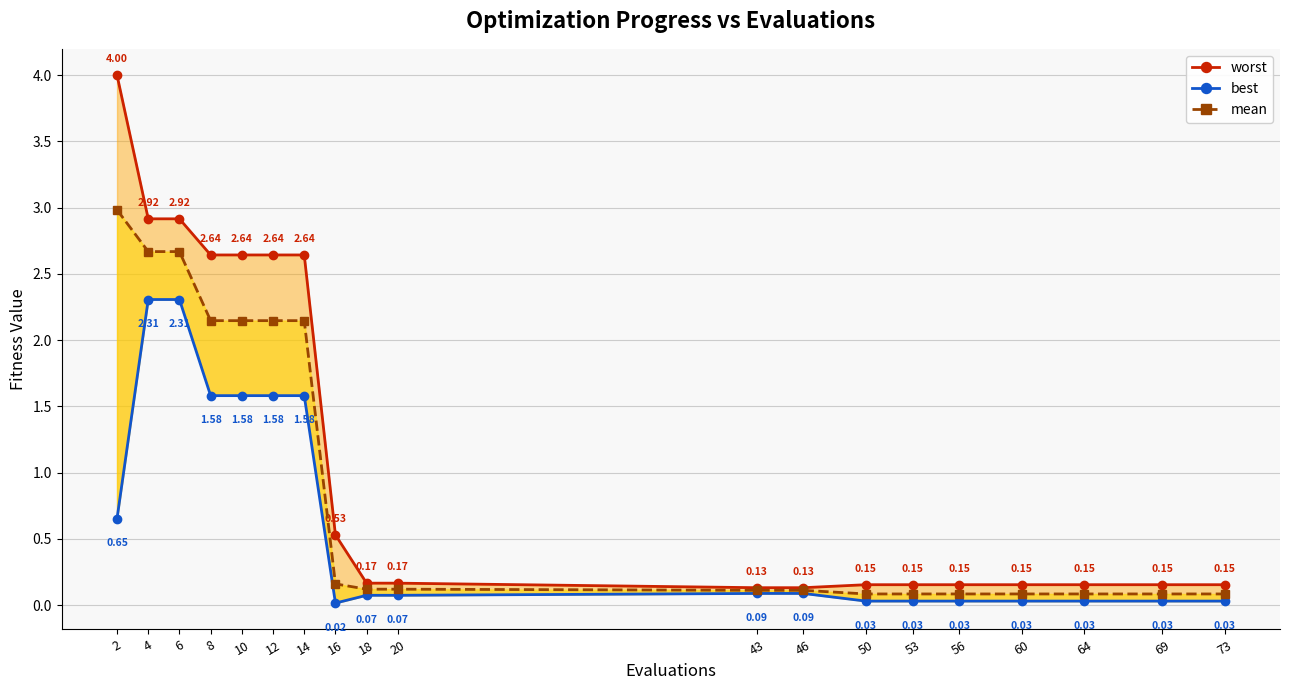

True or false: best and worst intersect in this chart.

False